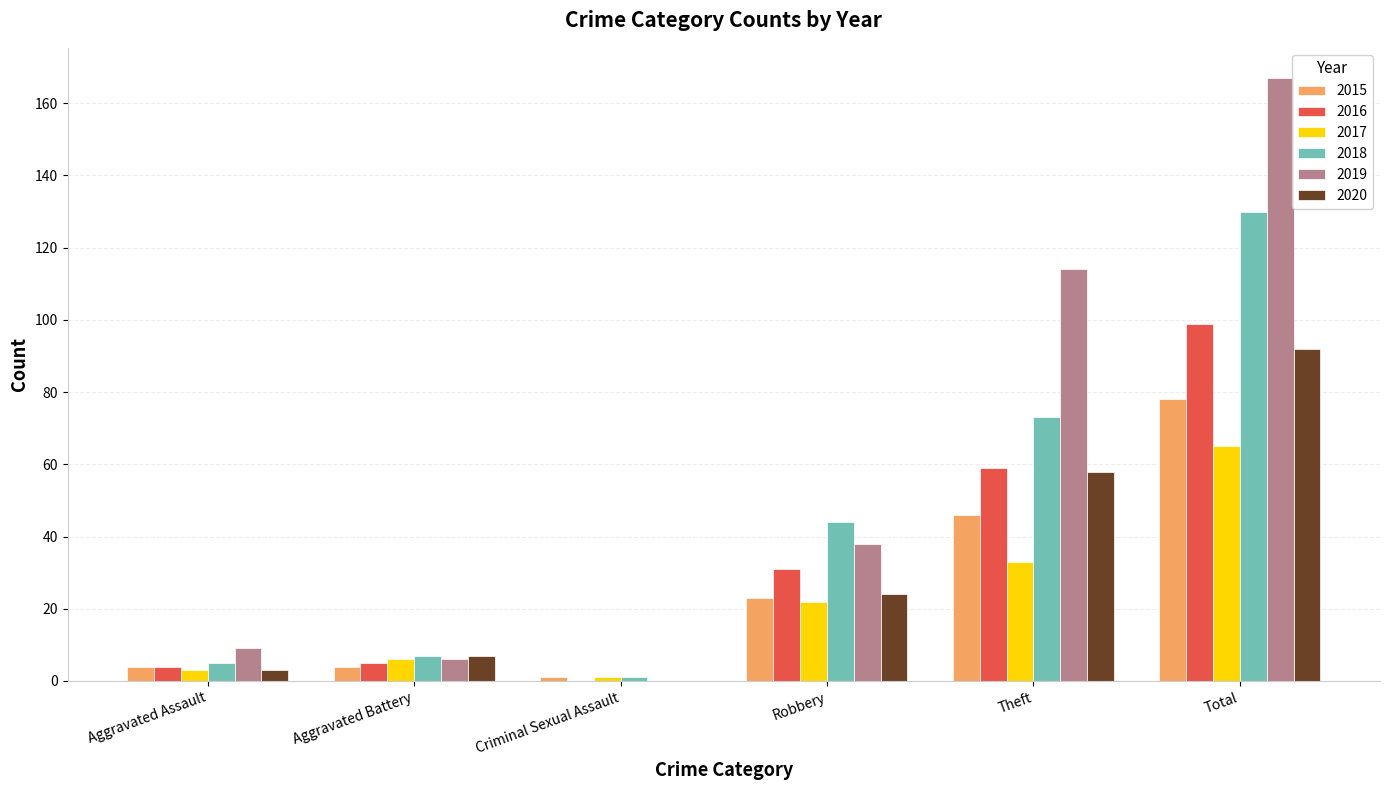

What is the sum of all 2018 values?

260